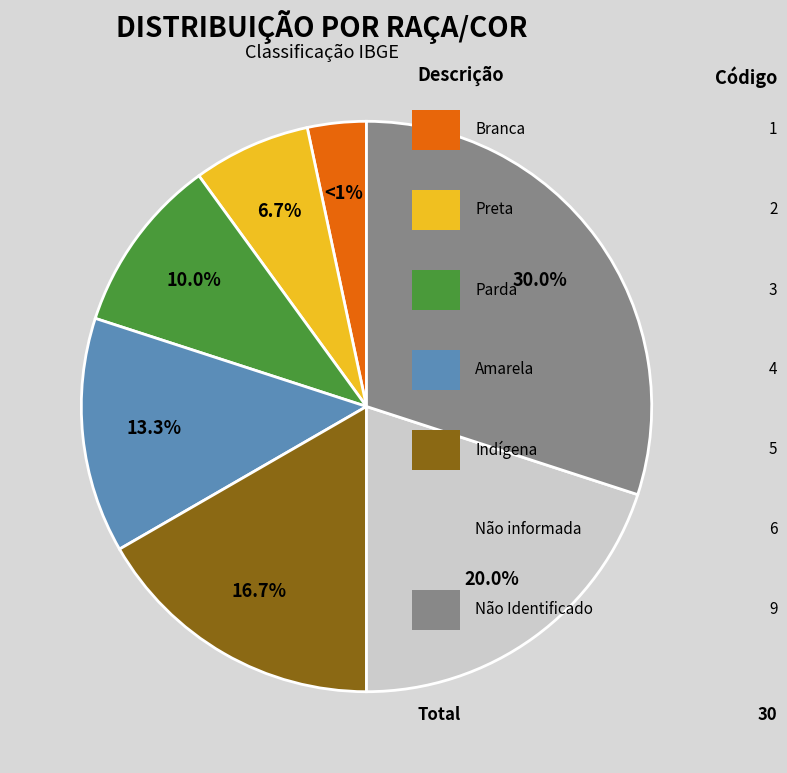

To the nearest percent, what portion does Amarela represent?

13%